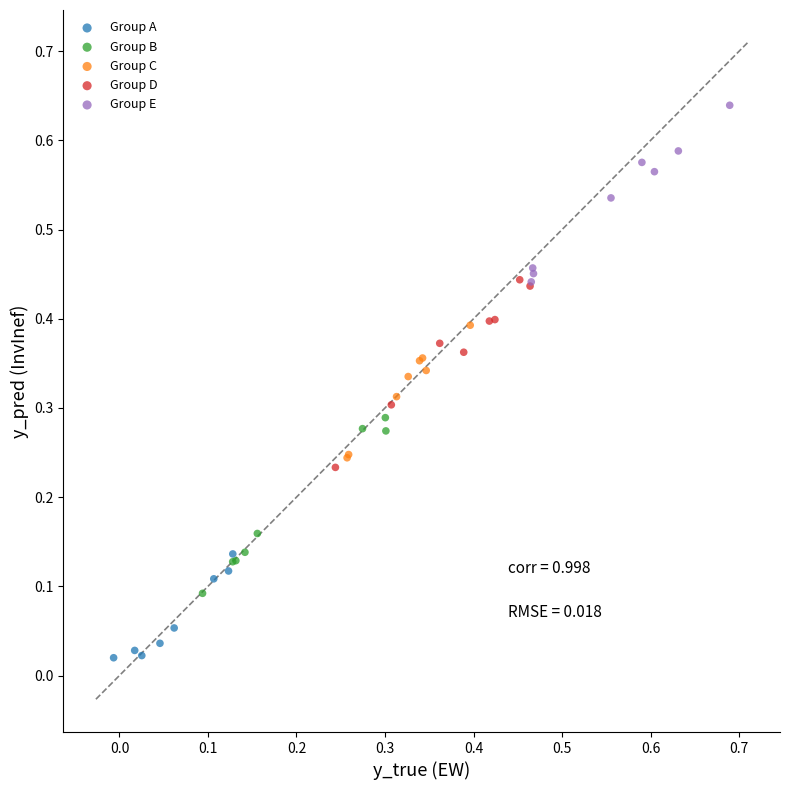

Which series reaches the minimum Y coordinate?

Group A